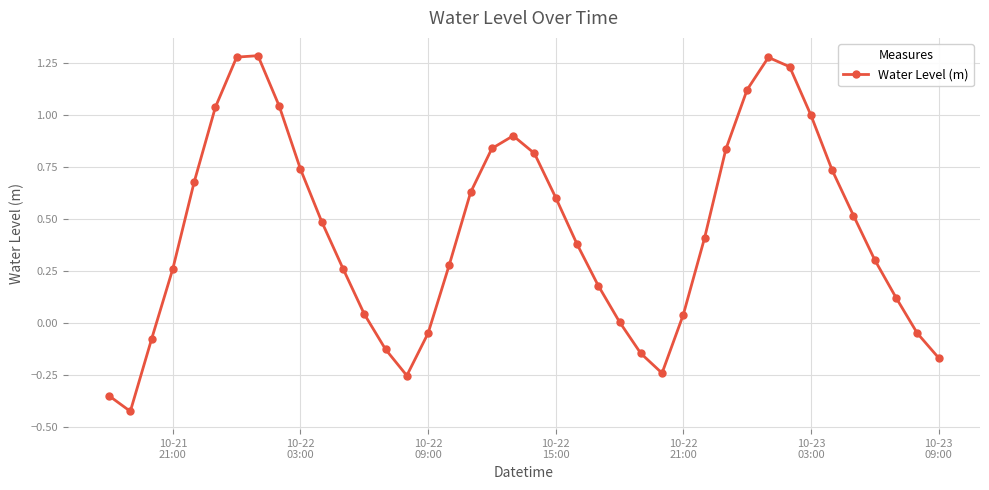

What is the sum of all values?

17.4